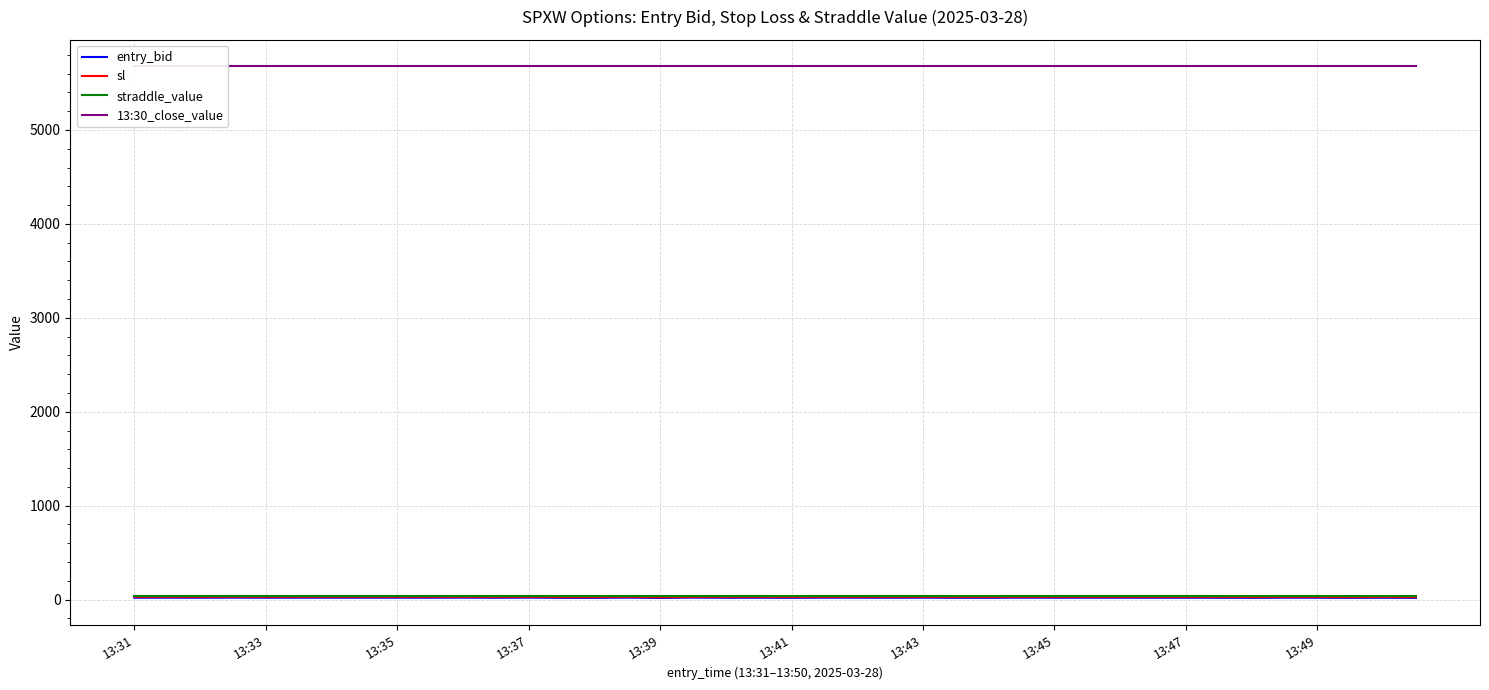

What is the highest value of the straddle_value series?

42.4